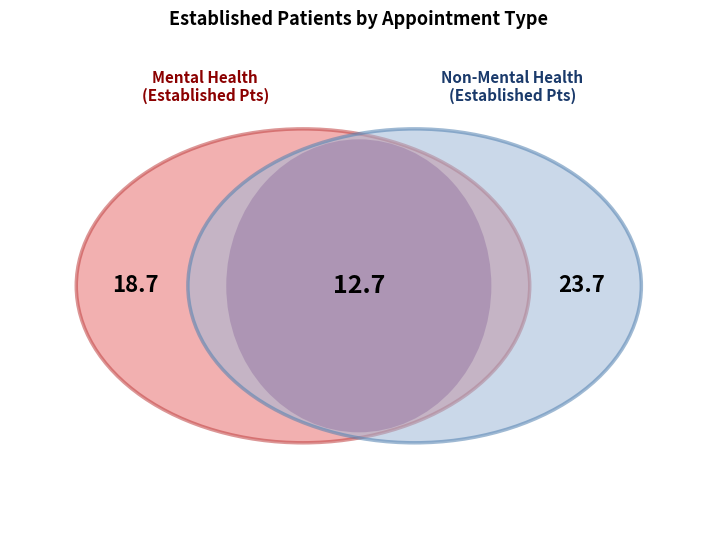

Do MENTAL HEALTH GROUP and MENTAL HEALTH INDIVIDUAL together represent more than half of the pie?

No